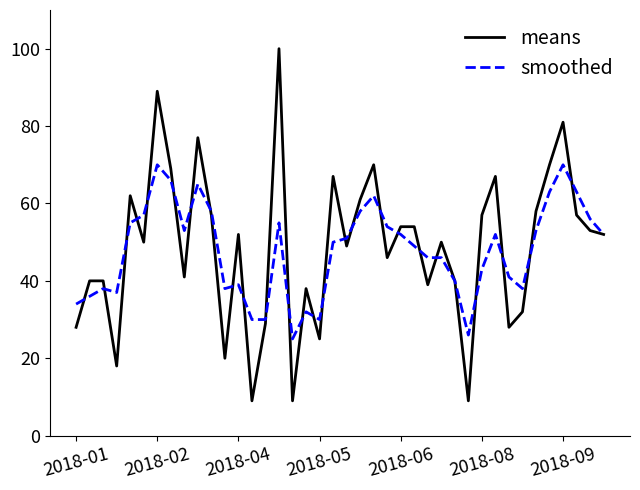

Which series has the largest range (max minus min)?

means